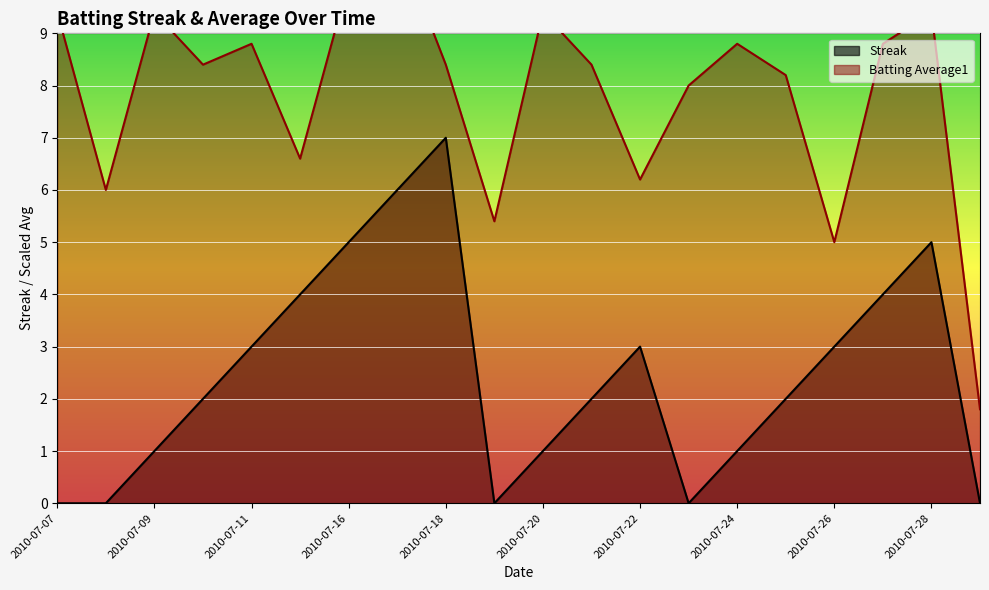

Which series has the largest total across all categories?

Batting Average1